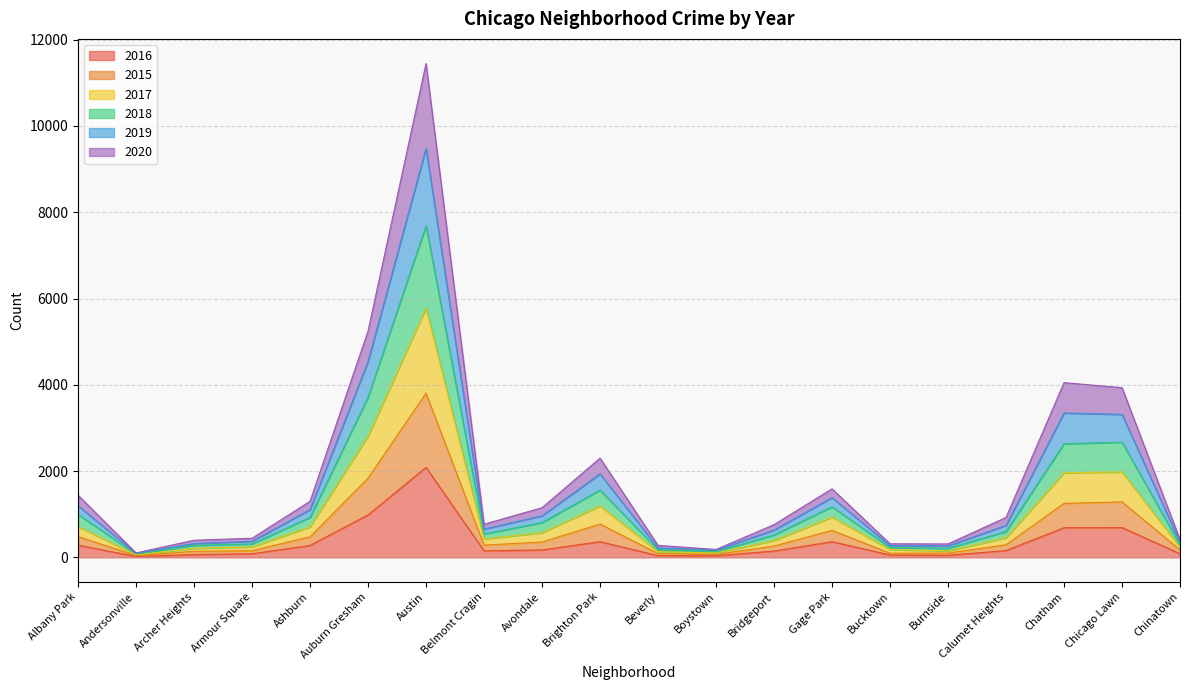

At which category is the sum across all series the highest?

Austin